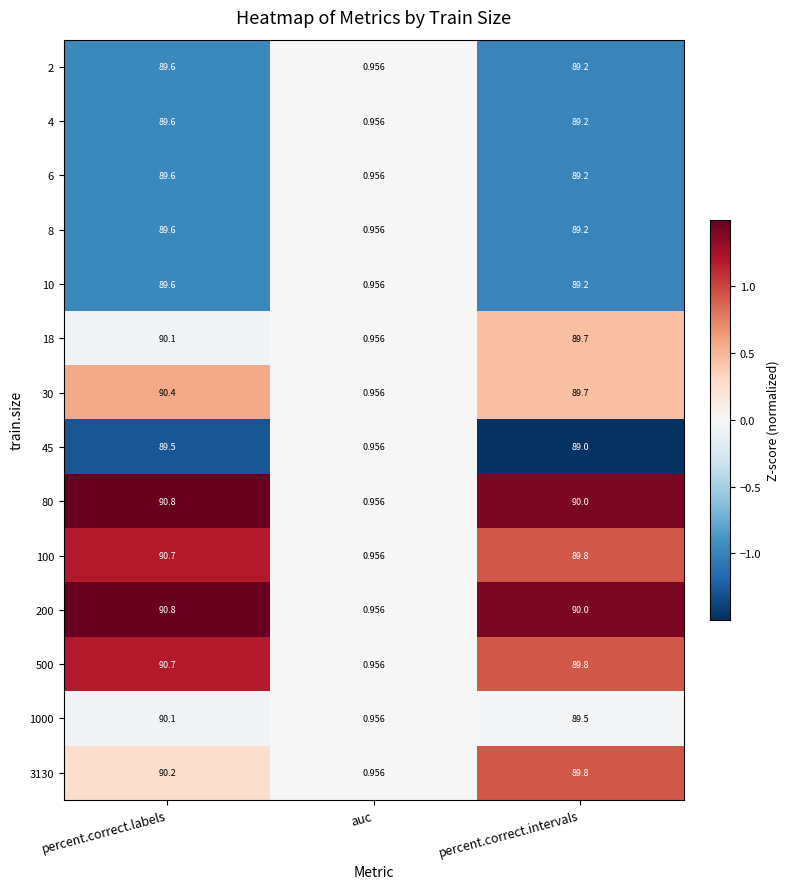

At which category is the sum across all series the highest?

percent.correct.labels